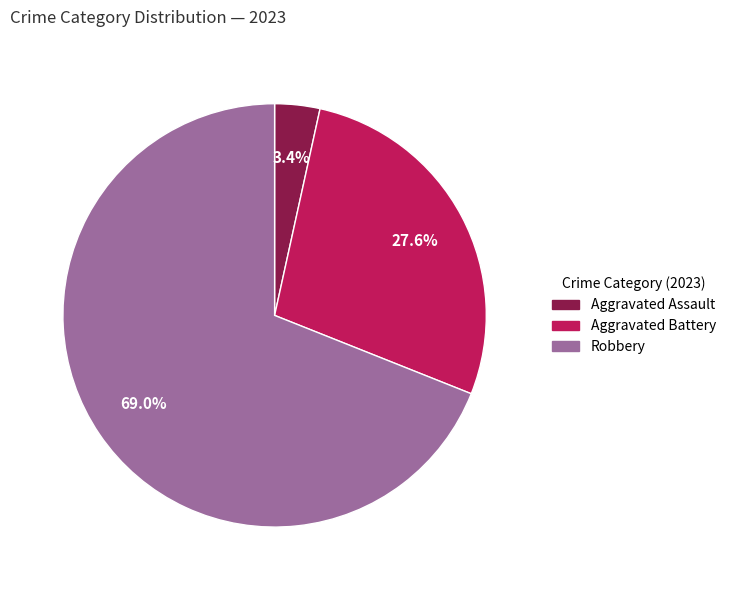

Is there any slice that represents more than half of the pie?

Yes